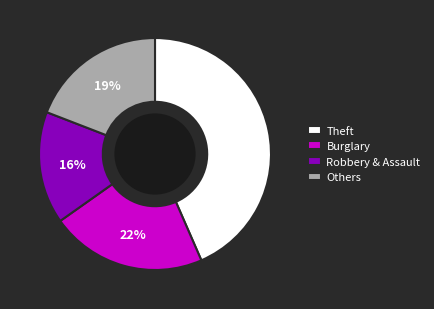

Which slice is the largest?

Theft